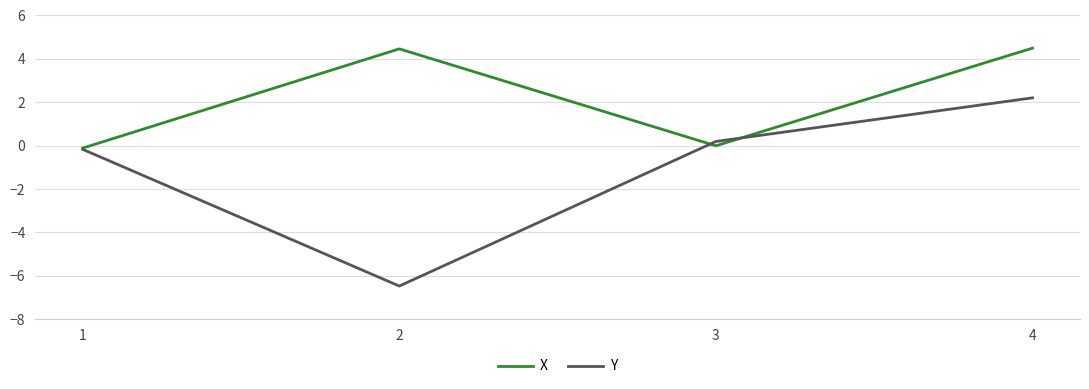

What is the greatest value displayed?

4.5